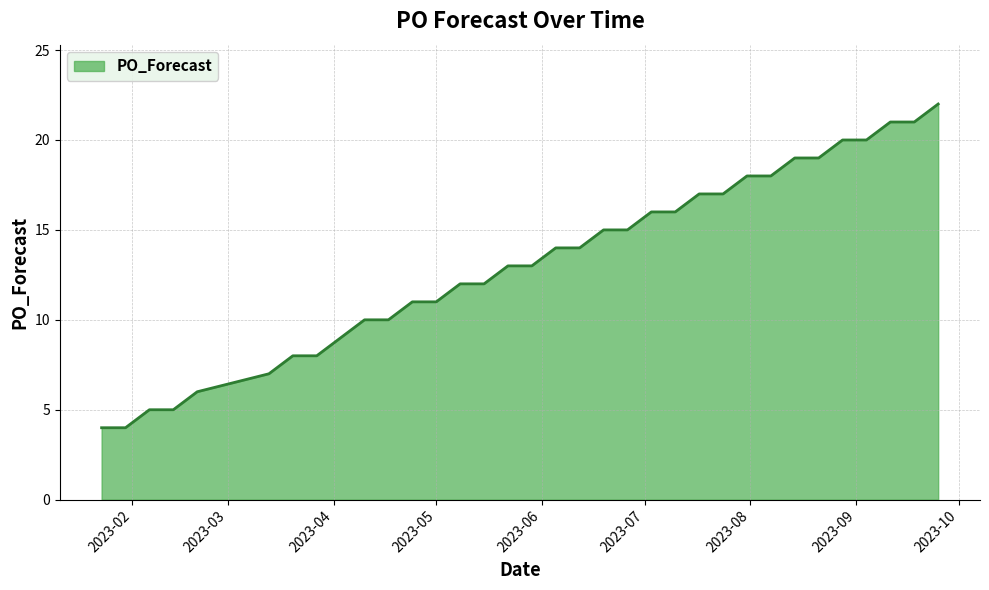

What is the difference between the maximum and minimum values?

18